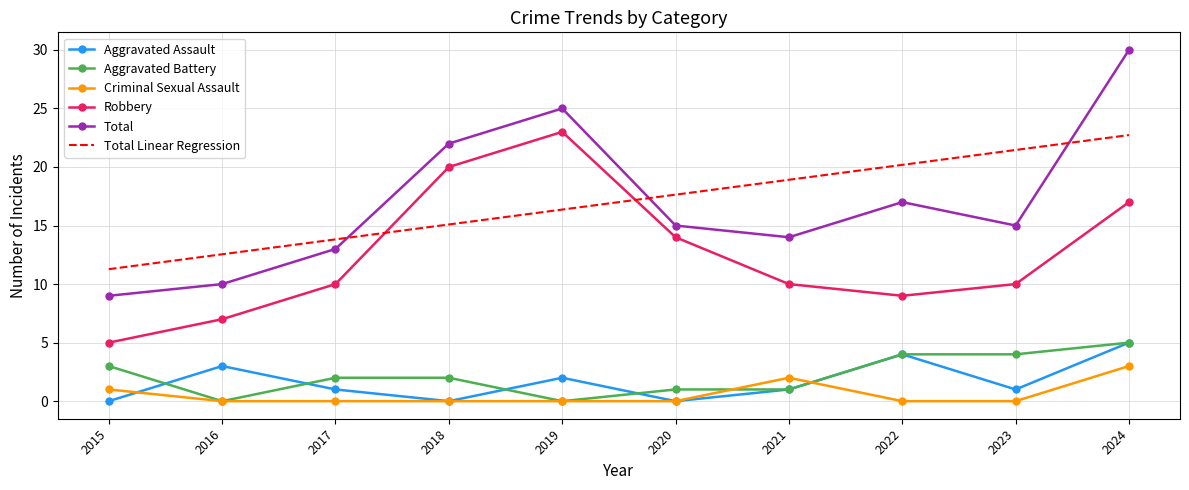

Which series changed the most between 2020 and 2021?

Robbery